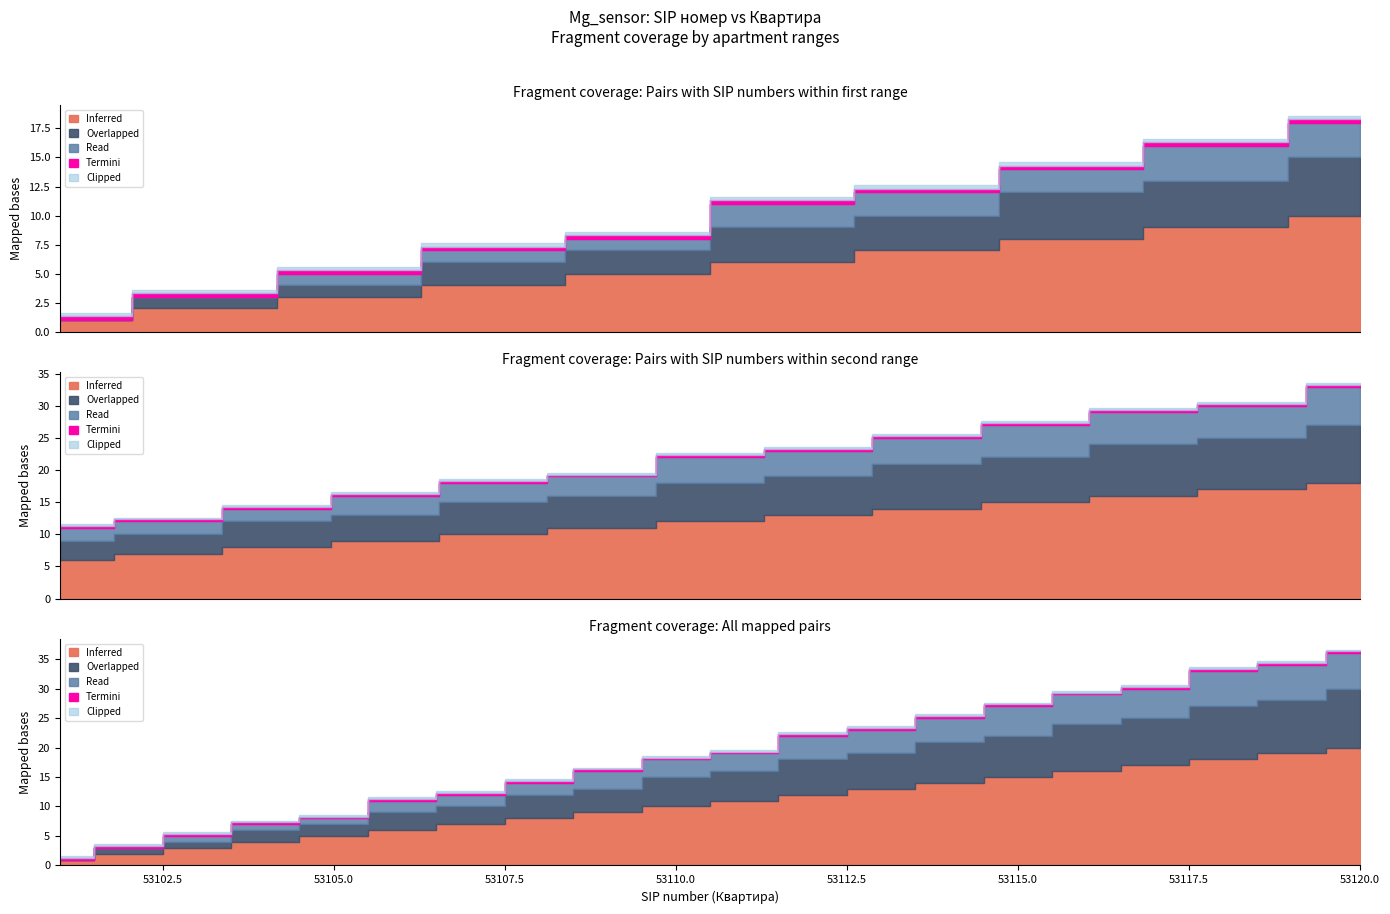

What is the approximate value of Overlapped at 53105?

3